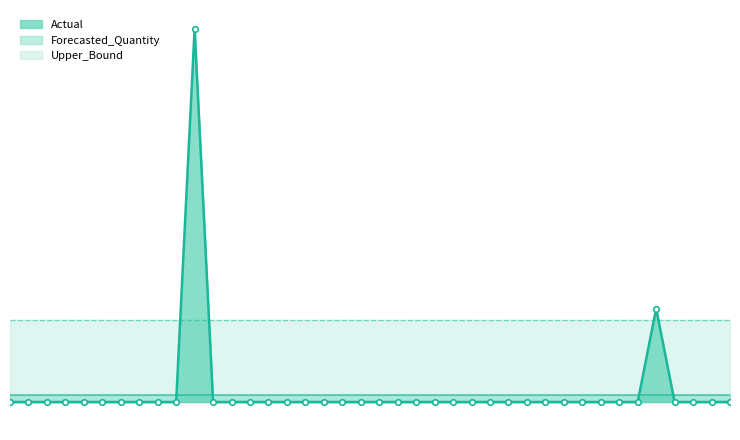

What position from the left is 2011-10-24?

29